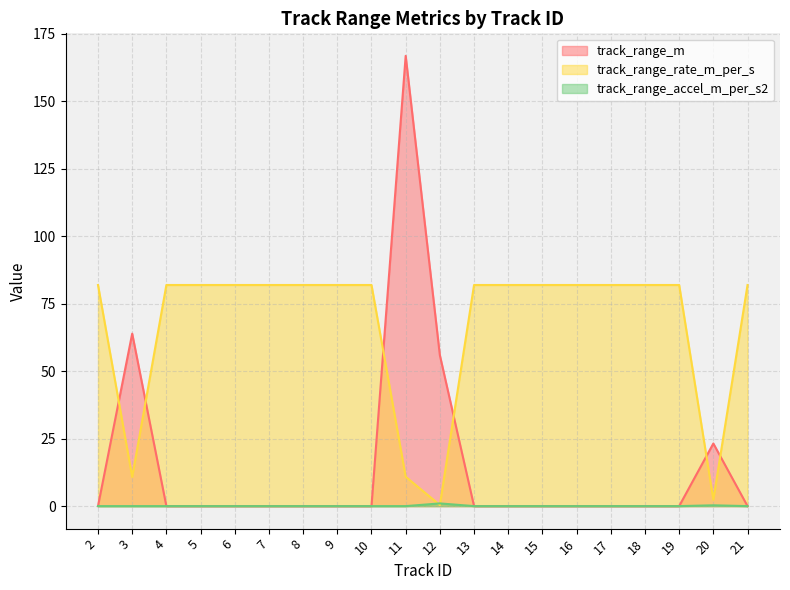

How many intersections are there between track_range_rate_m_per_s and track_range_m?

6